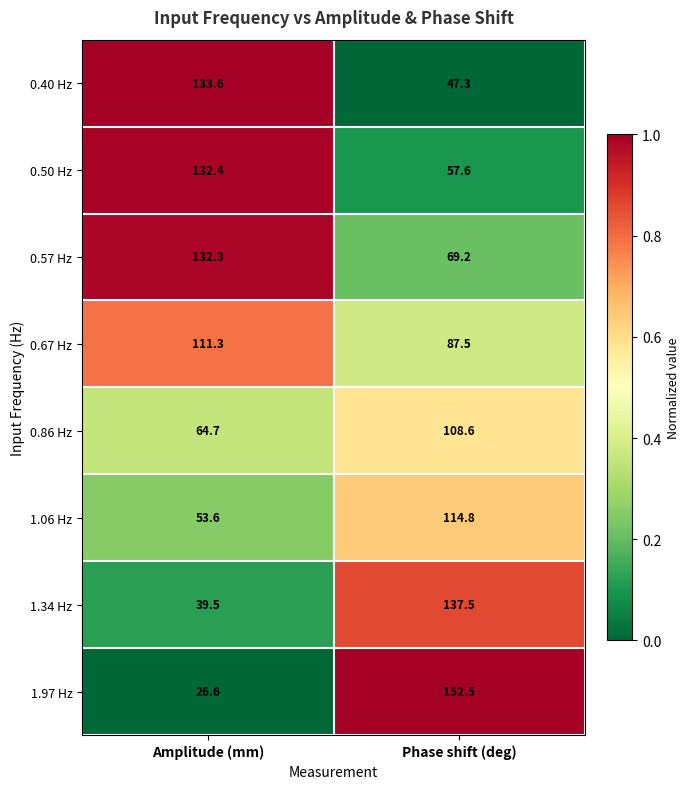

What is the highest value of the 0.40 Hz series?

133.6